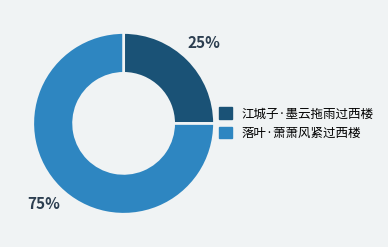

Do 落叶·萧萧风紧过西楼 and 江城子·墨云拖雨过西楼 together represent more than half of the pie?

Yes